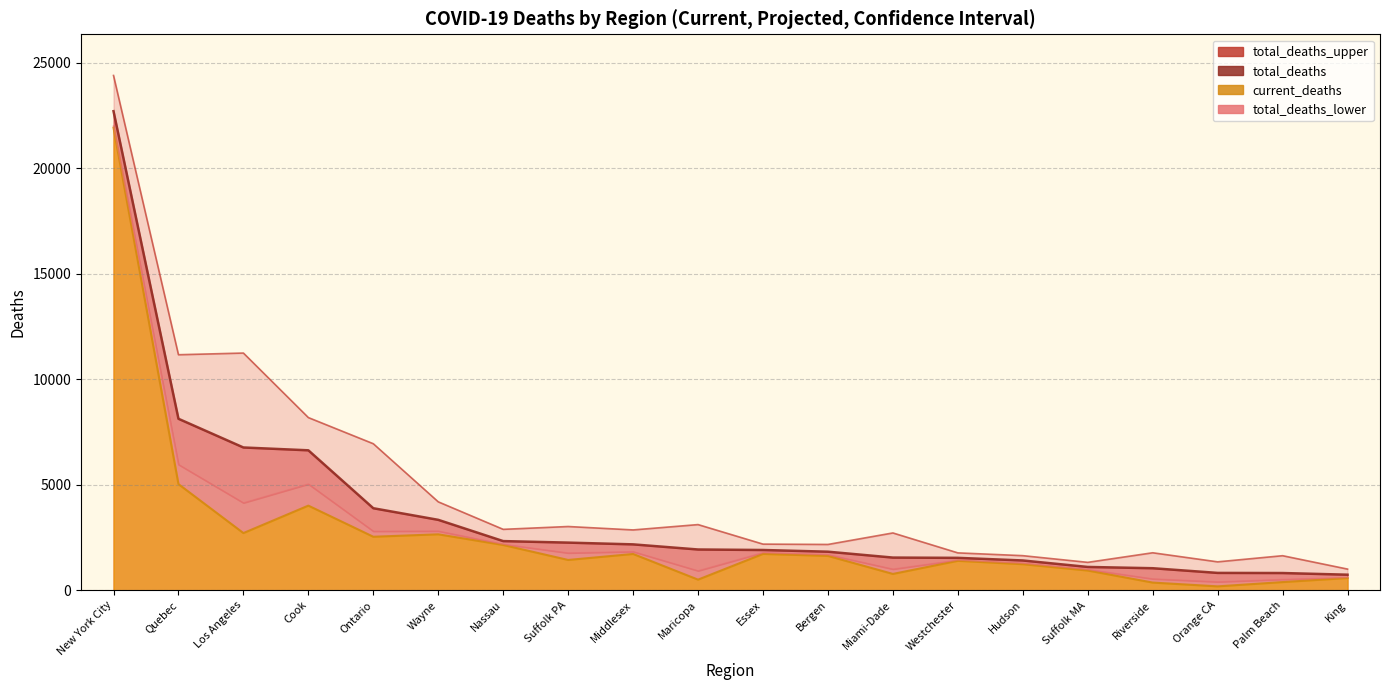

At how many categories does at least one series exceed 18492?

1